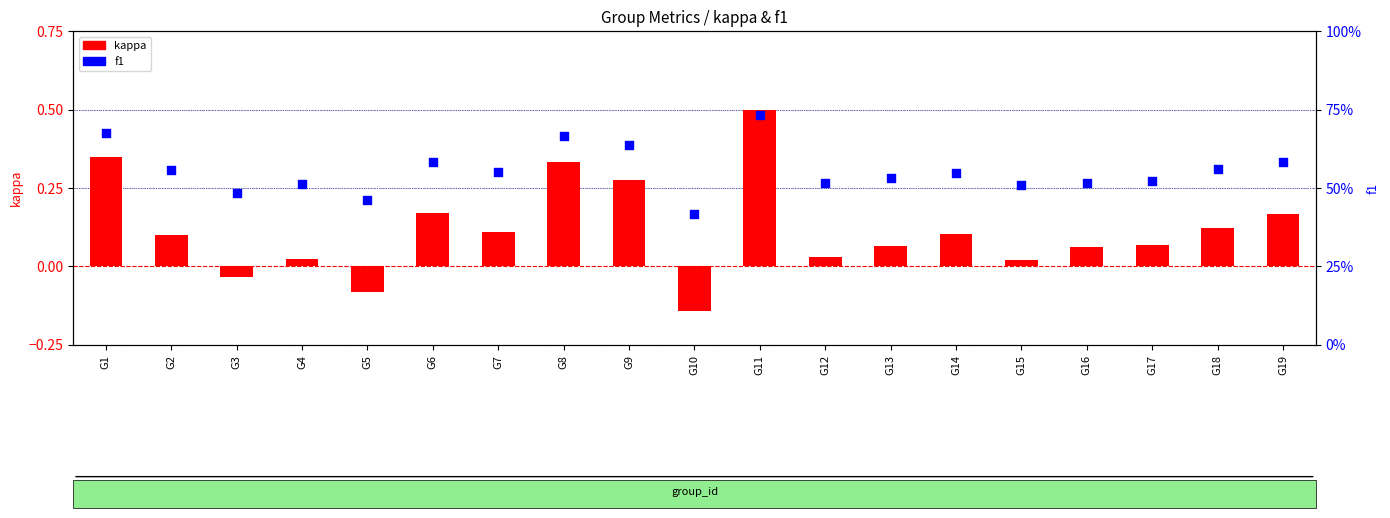

Which series has the largest total across all categories?

f1